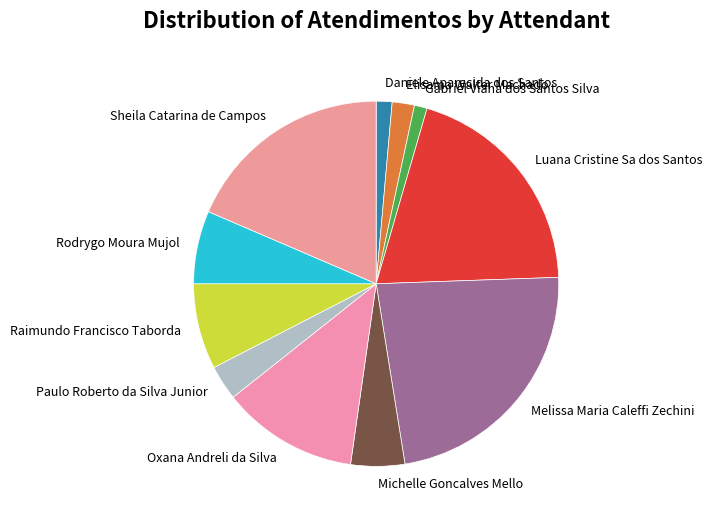

Is it true that Luana Cristine Sa dos Santos is 20% of the pie?

True